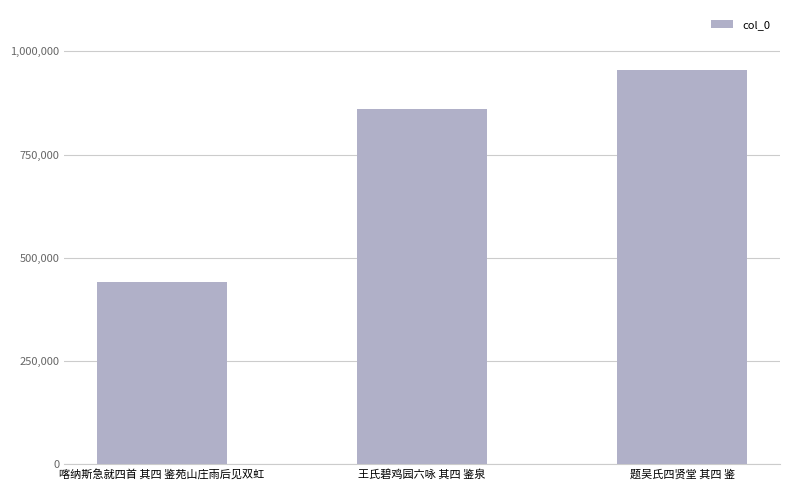

What is the maximum value shown in the chart?

955214